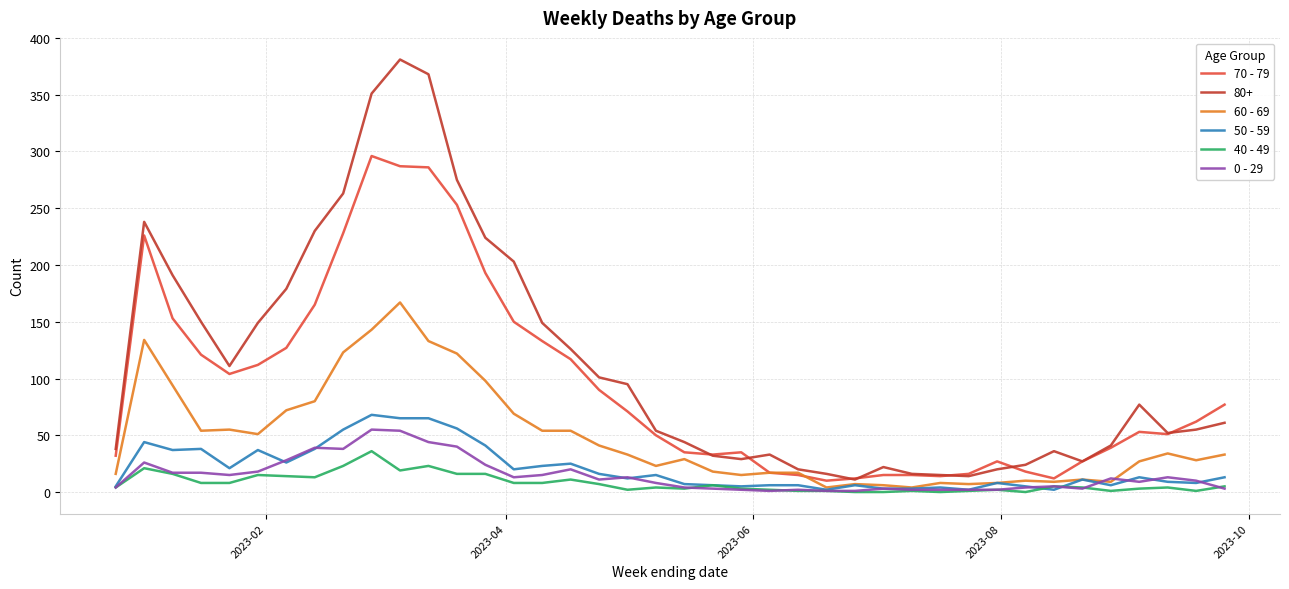

True or false: 0 - 29 and 80+ intersect in this chart.

False